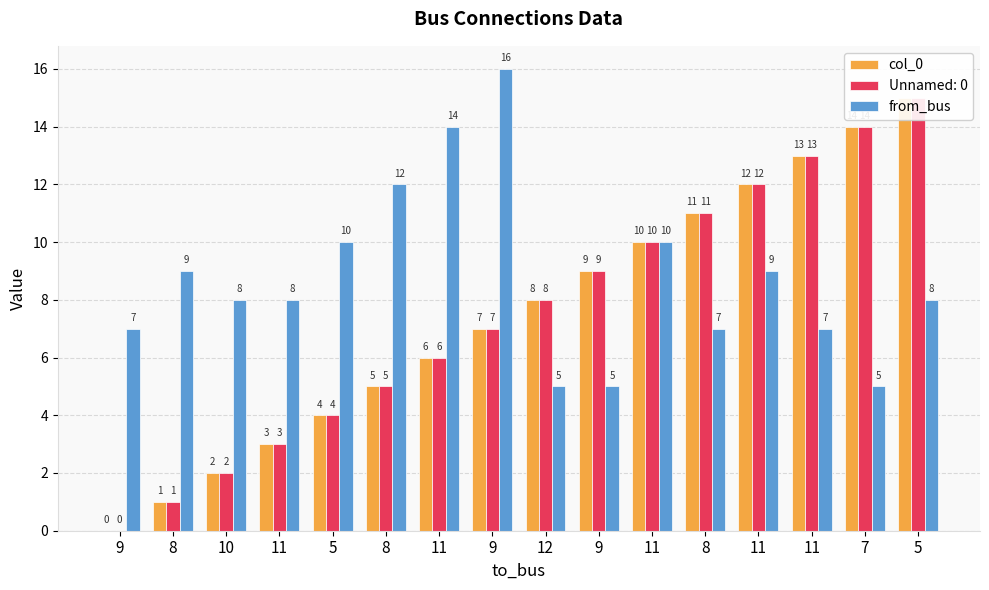

How many groups of bars are there?

16